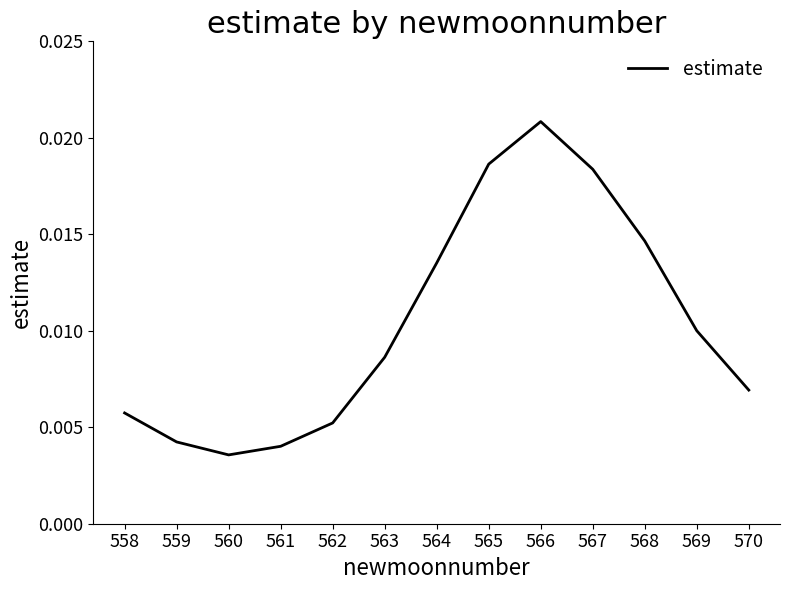

Which category has the highest value across all series?

566